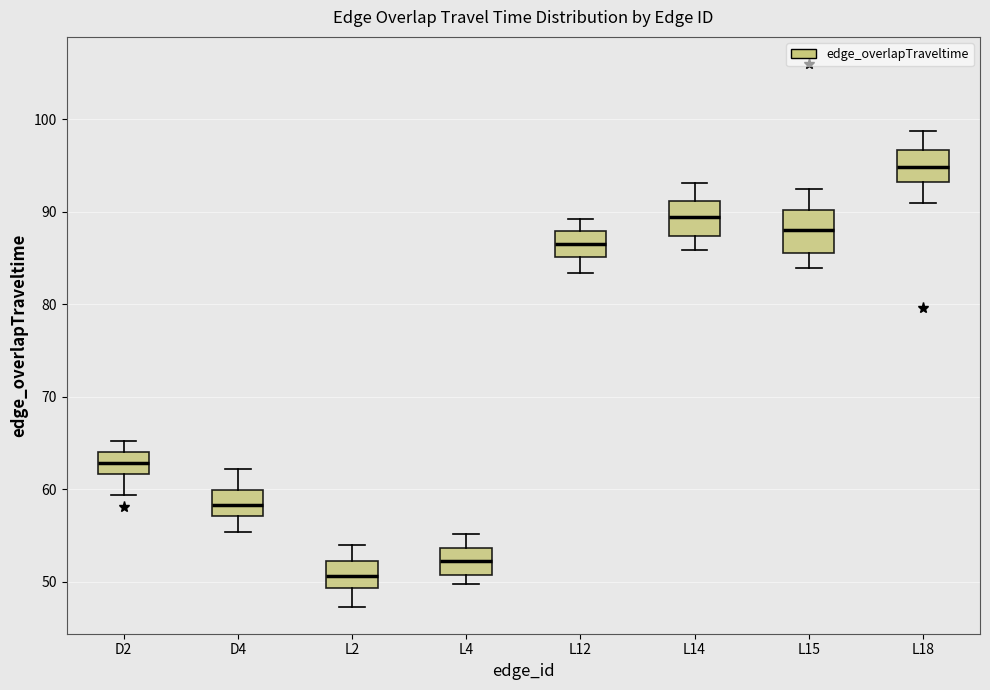

Where is the upper edge of the box for L4 on the y-axis? The values are not printed on the chart, so give them approximately, as read against the axis.

54